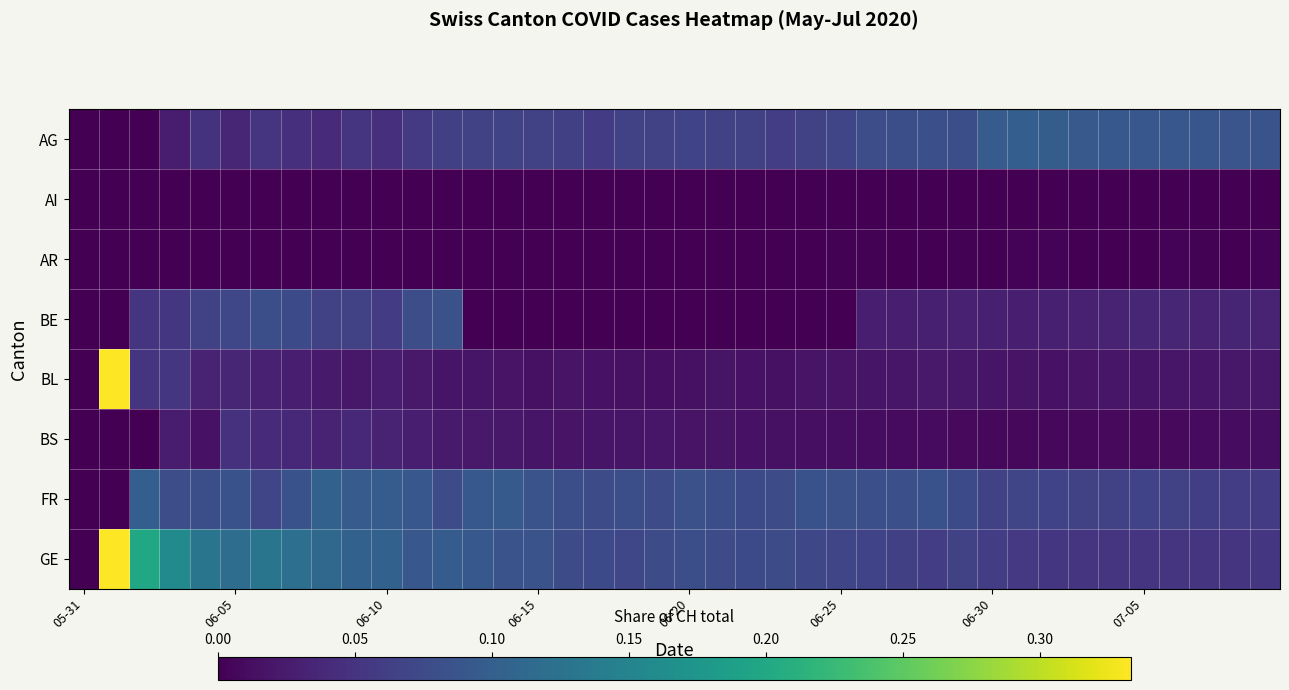

At how many categories does at least one series exceed 0?

39